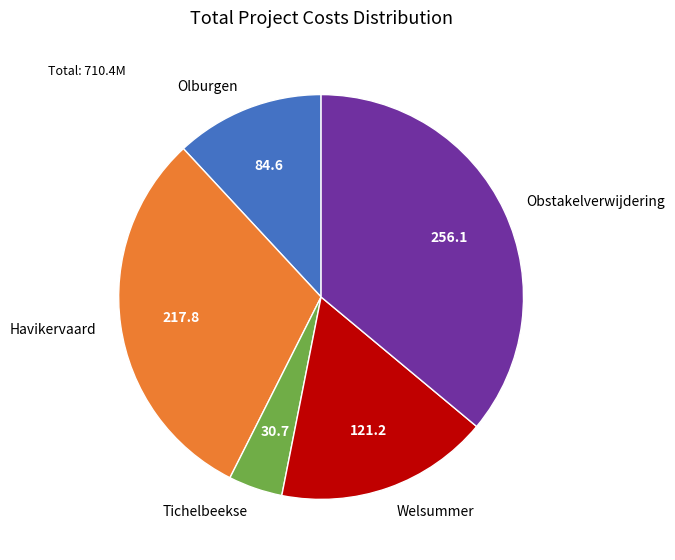

Combined, do Tichelbeekse and Welsummer account for over 50%?

No